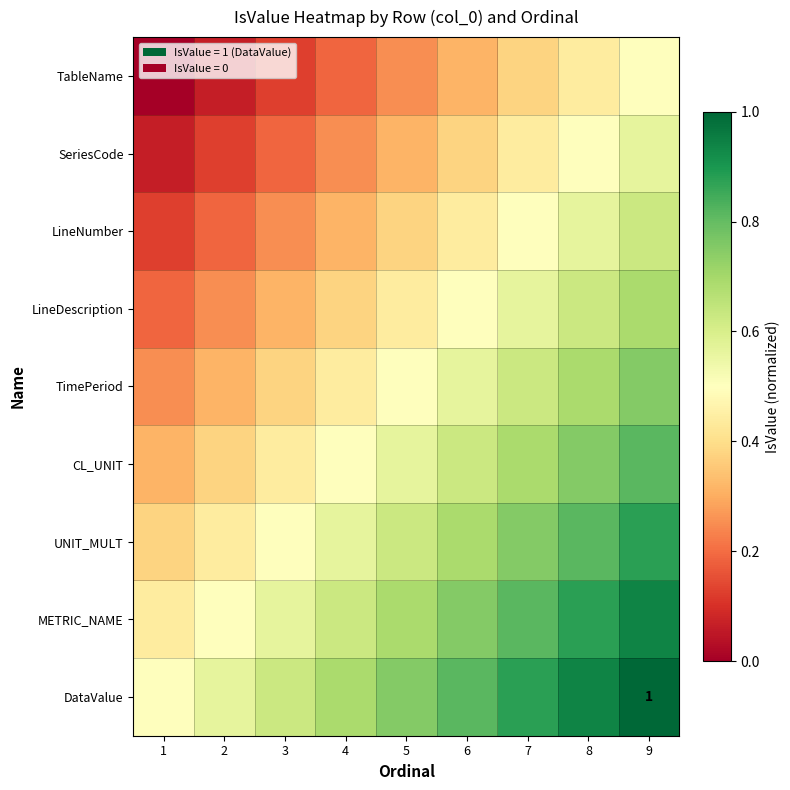

At which category is the sum across all series the highest?

9